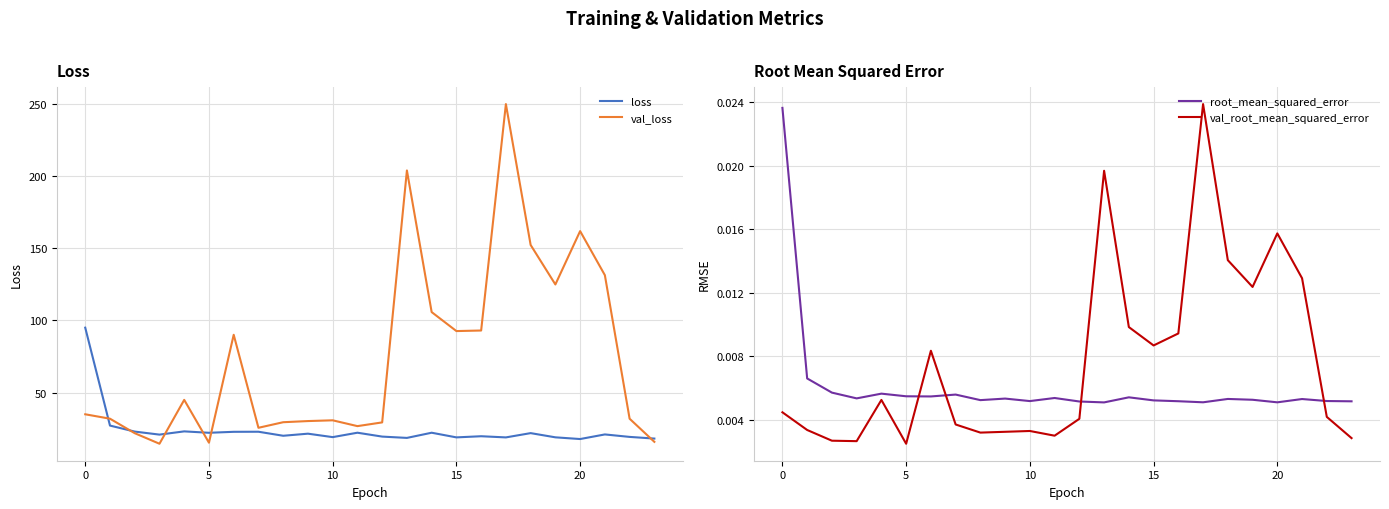

Which series has the widest spread of values?

val_loss